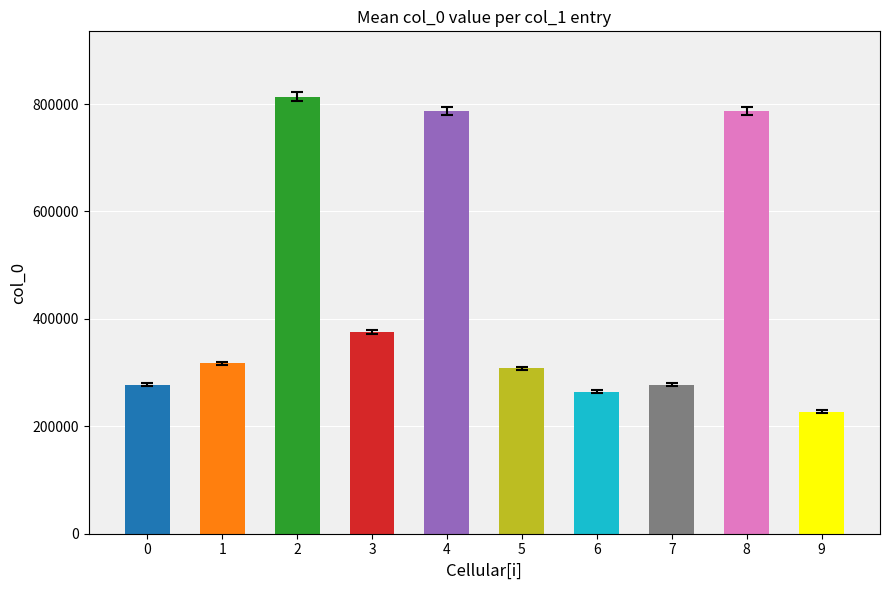

Are the bars grouped side by side (vs. stacked)?

No